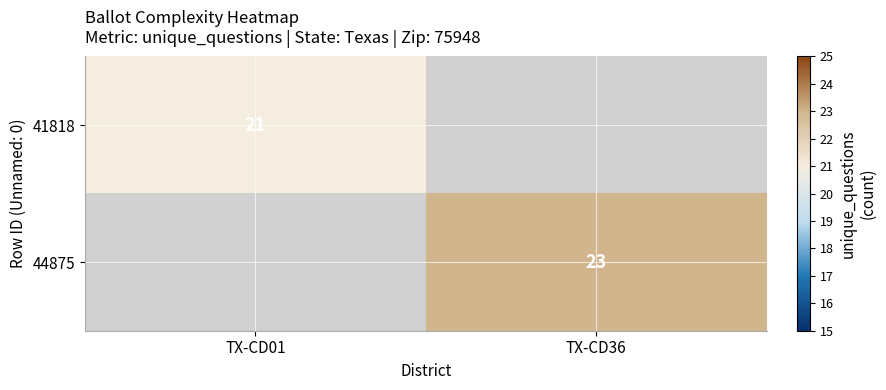

The 41818 series shows 35.0 at TX-CD01. True or false?

False